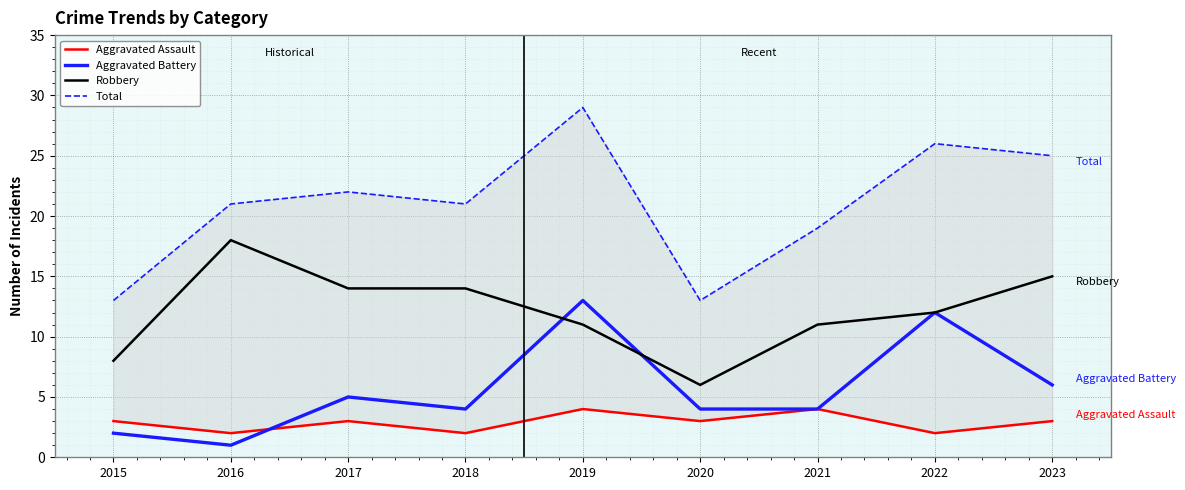

What is the value of the Robbery point at the 3rd from the left?

14